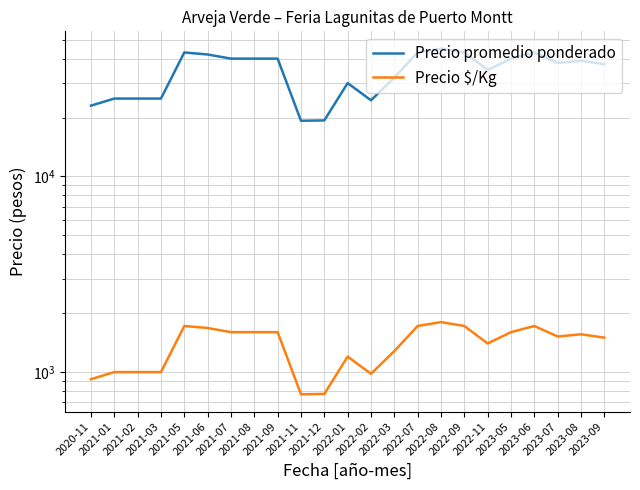

What is the minimum value for Precio $/Kg?

770.0